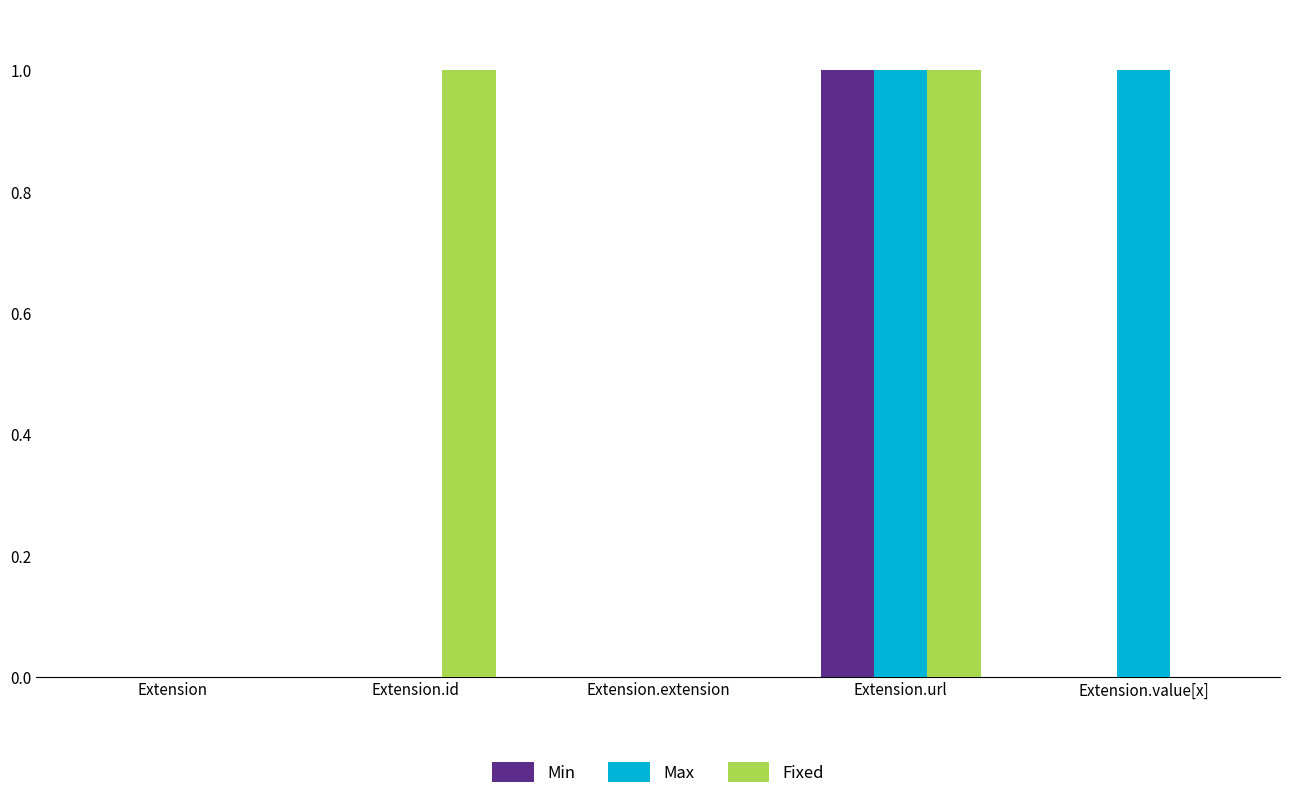

Reading left to right, transcribe all the data shown in this chart.

Min: 0	0	0	1	0
Max: 0	0	0	1	1
Fixed: 0	1	0	1	0